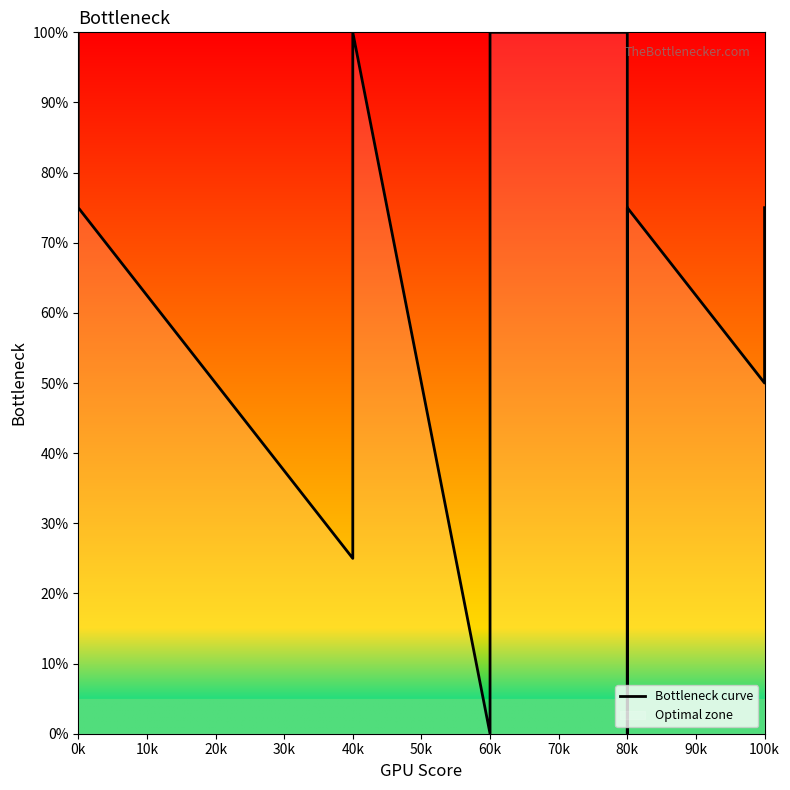

How many lines are shown in the chart?

1